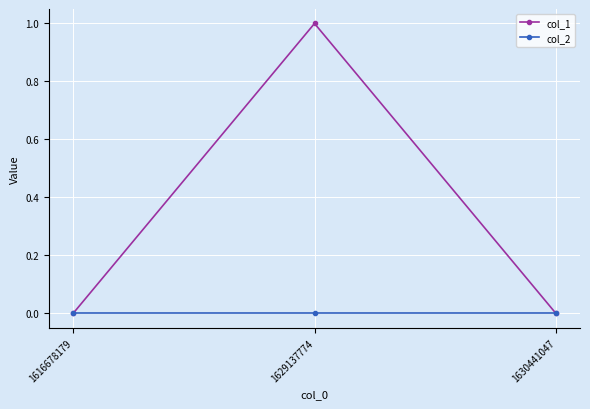

Reading left to right, what are all the values shown in this chart?

col_1: 1616678179=0	1629137774=1	1630441047=0
col_2: 1616678179=0	1629137774=0	1630441047=0